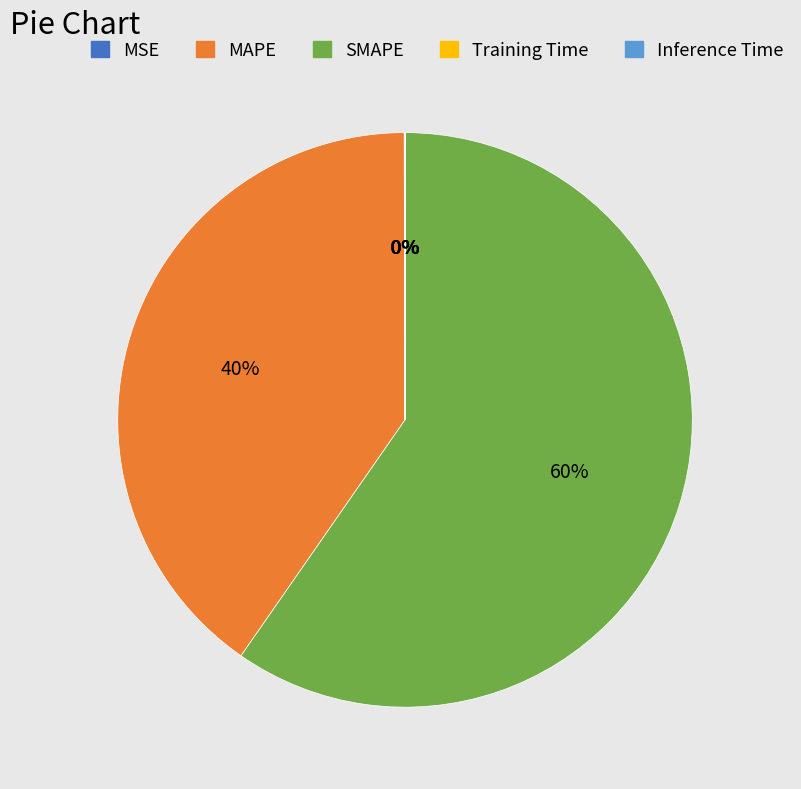

What percentage is the SMAPE slice, to the nearest percent?

60%